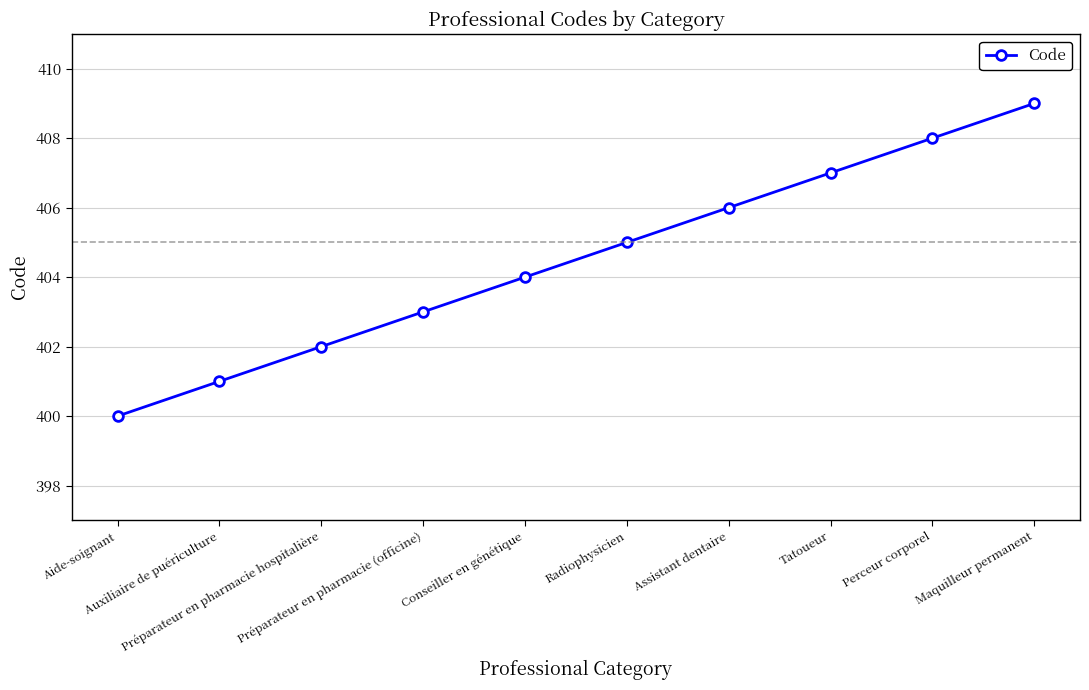

What is the minimum value shown in the chart?

400